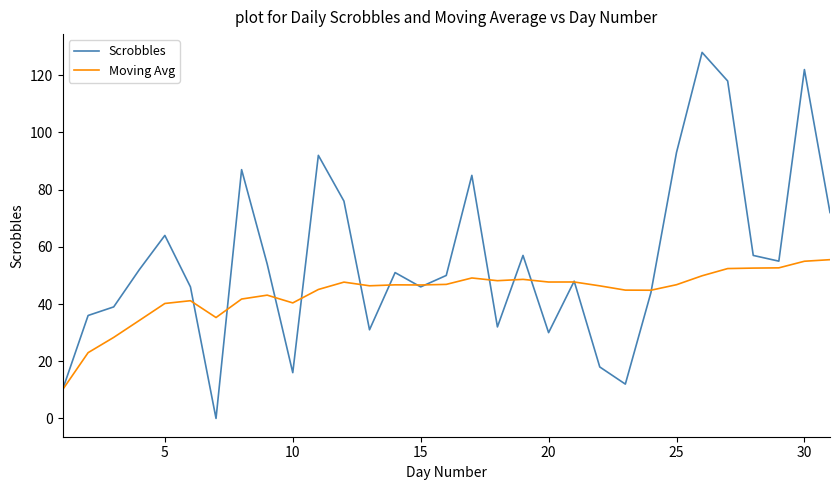

Which series has the largest range (max minus min)?

Scrobbles